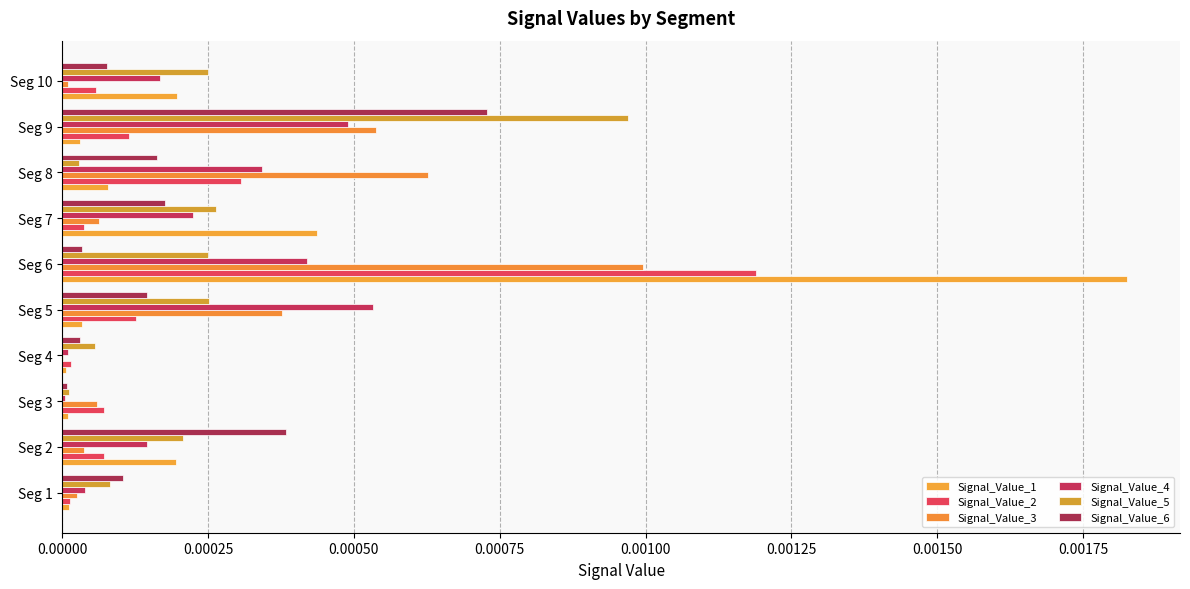

What are all the series names shown in the legend?

Signal_Value_1, Signal_Value_2, Signal_Value_3, Signal_Value_4, Signal_Value_5, Signal_Value_6